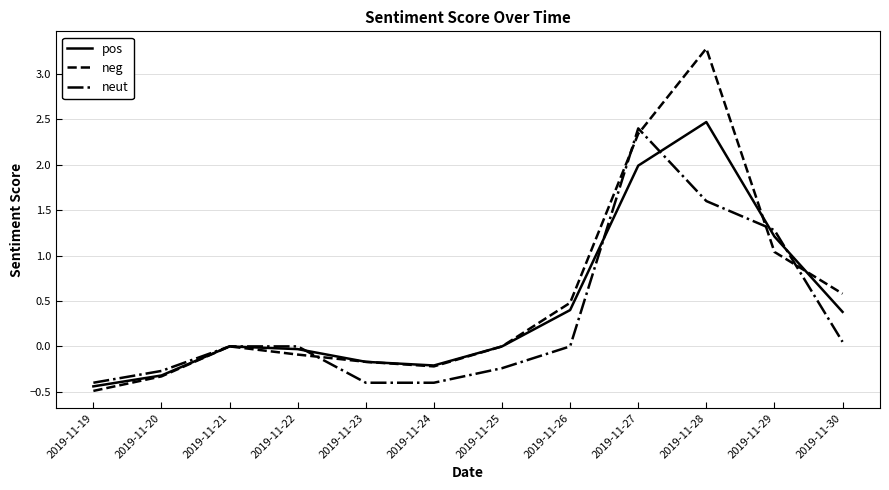

The value of pos at 2019-11-30 is 0.4. True or false?

True